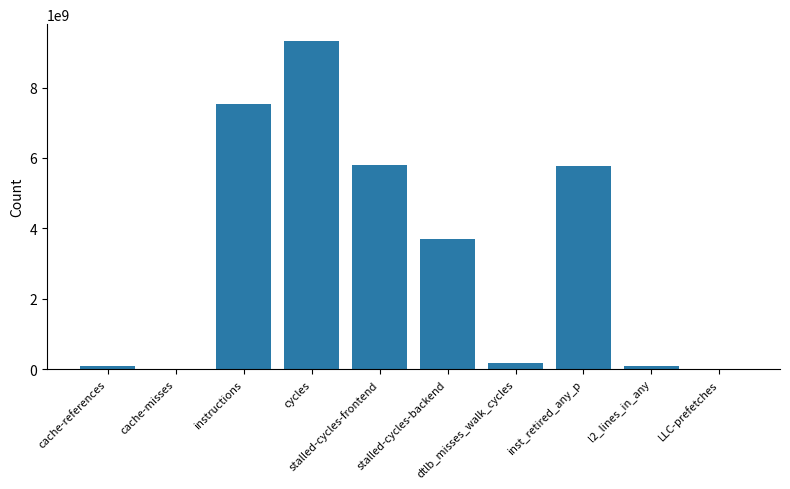

What is the maximum value shown in the chart?

9332572441